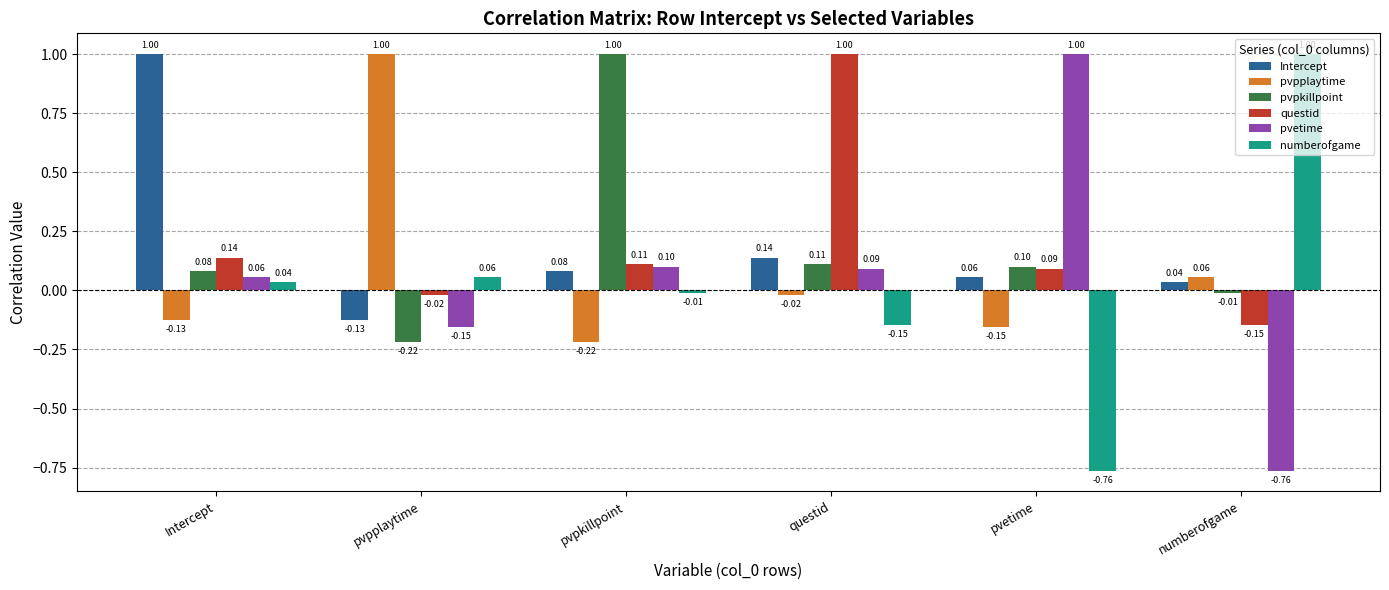

How many values in the numberofgame series are below 0?

3